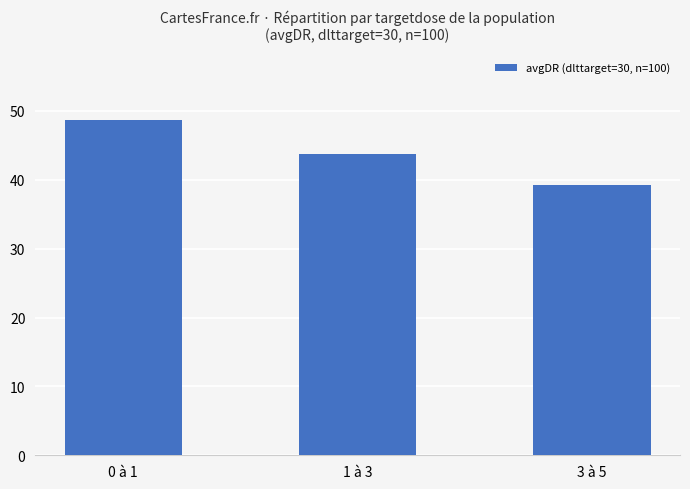

What is the difference between the values at 1 à 3 and 3 à 5?

4.5